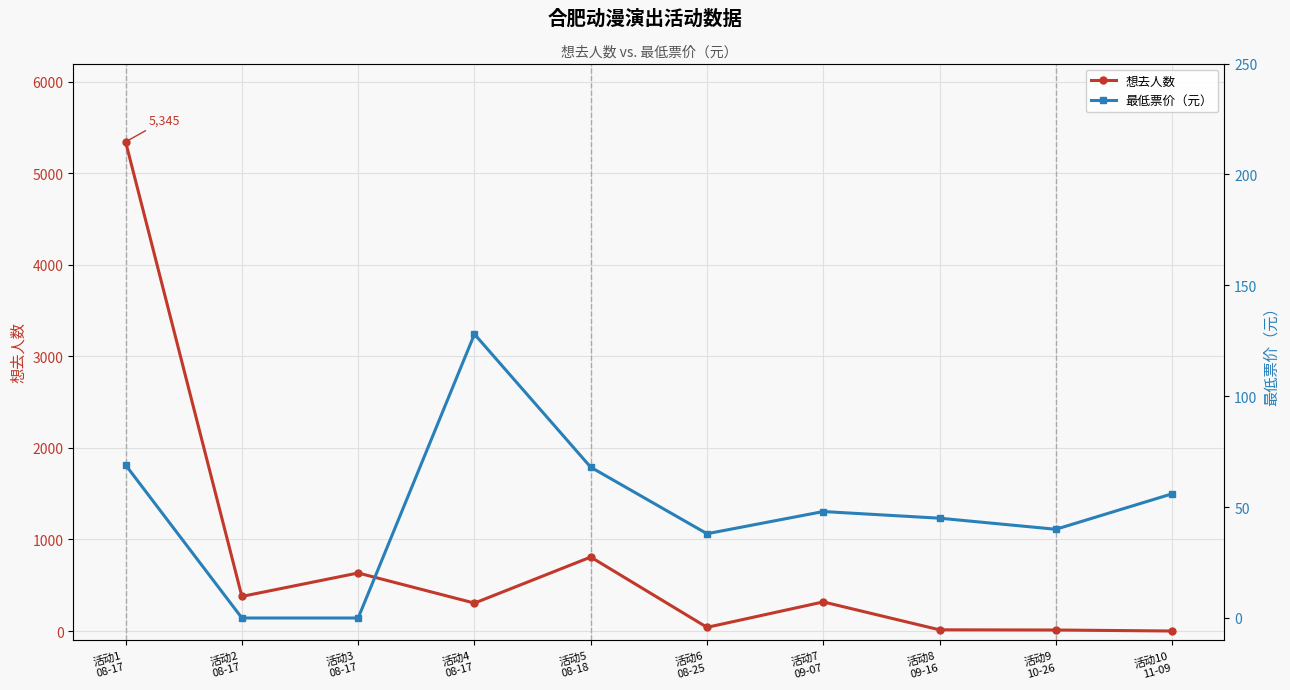

Which series has the largest total across all categories?

想去人数